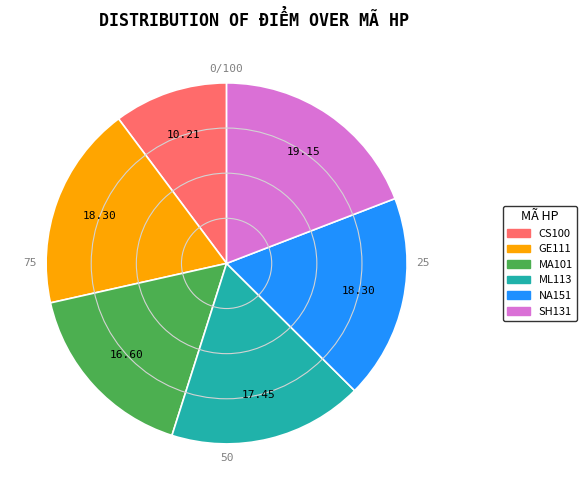

Approximately how many times larger is the value at SH131 compared to NA151?

1.0